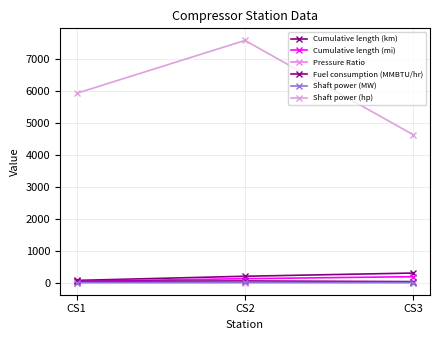

The value of Shaft power (hp) at CS3 is 2054.3. True or false?

False